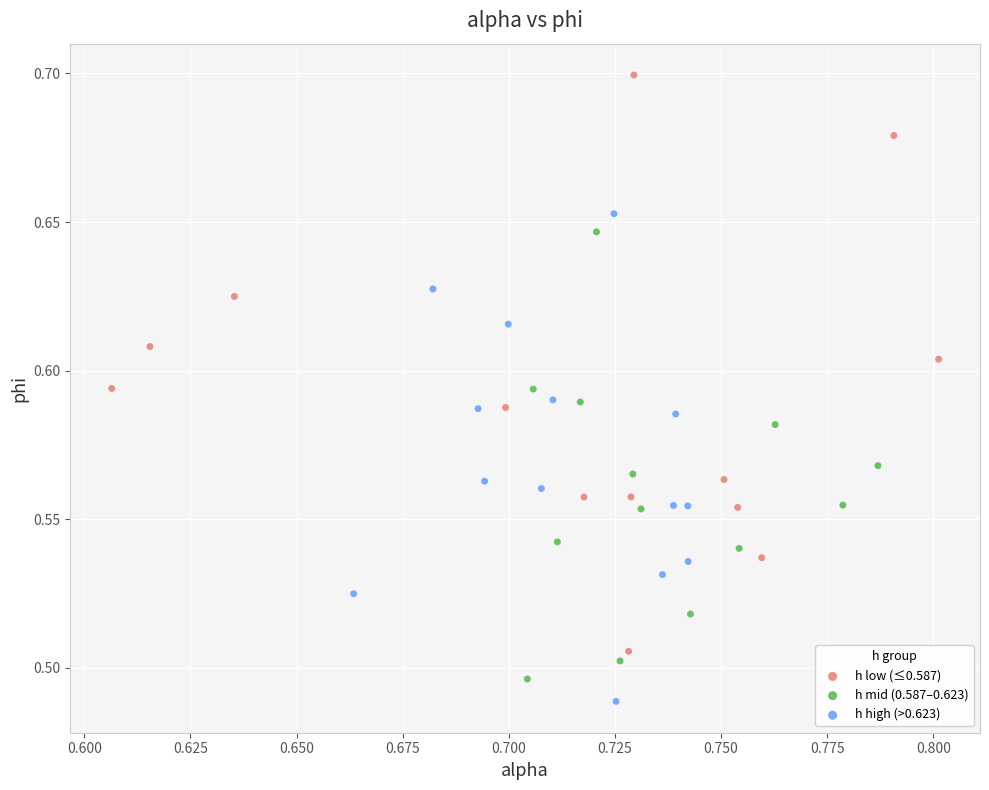

What are all the series names shown in the legend?

h low (≤0.587), h mid (0.587–0.623), h high (>0.623)